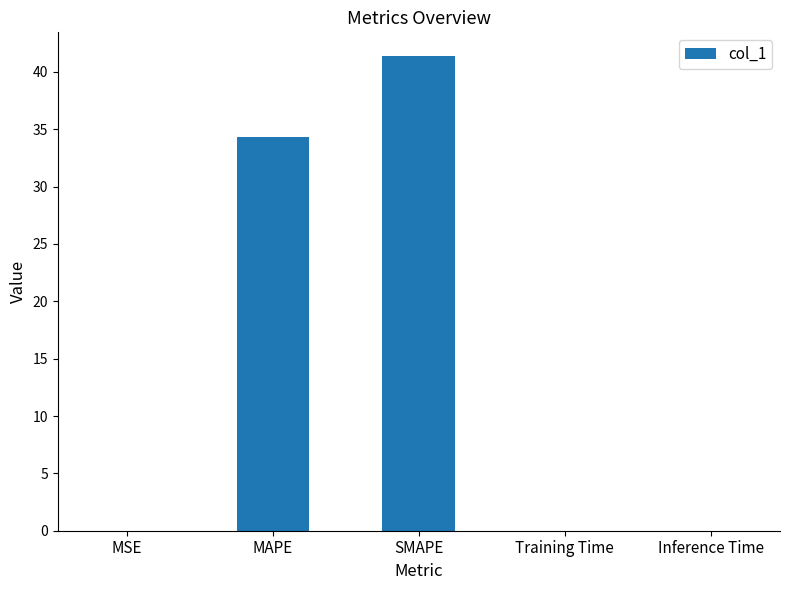

Between SMAPE and Inference Time, which is larger?

SMAPE